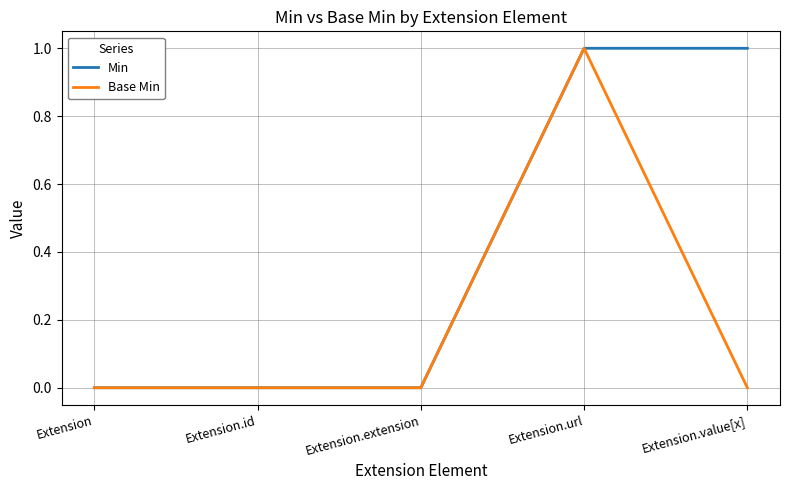

Rank the series at Extension.value[x] from lowest to highest value.

Base Min, Min